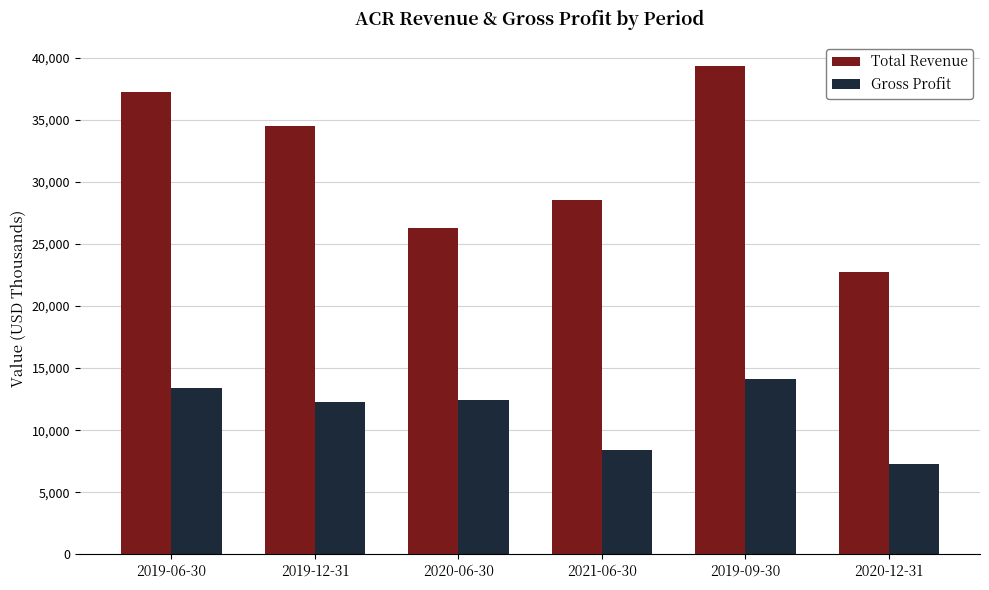

The value of Total Revenue at 2020-12-31 is 22700. True or false?

True